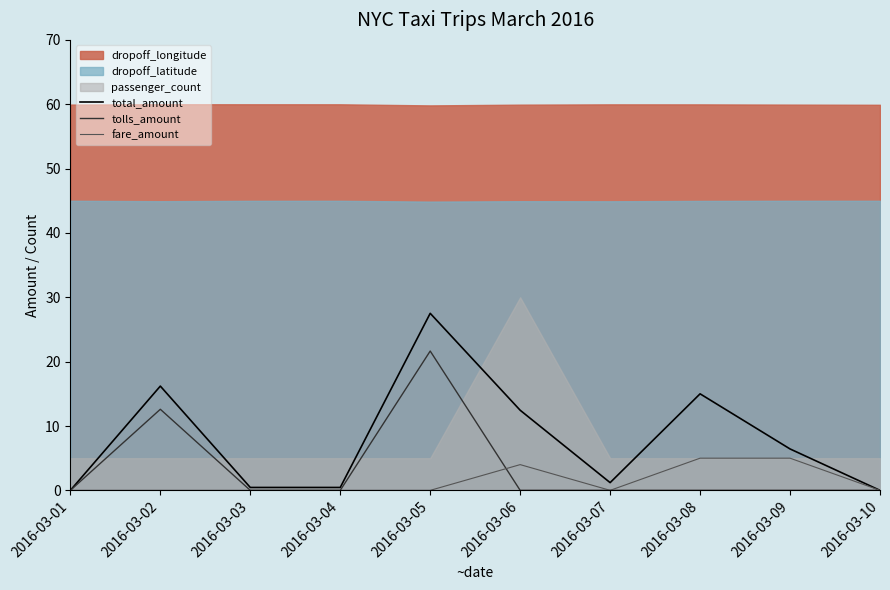

How many interior local valleys does the fare_amount series have?

1